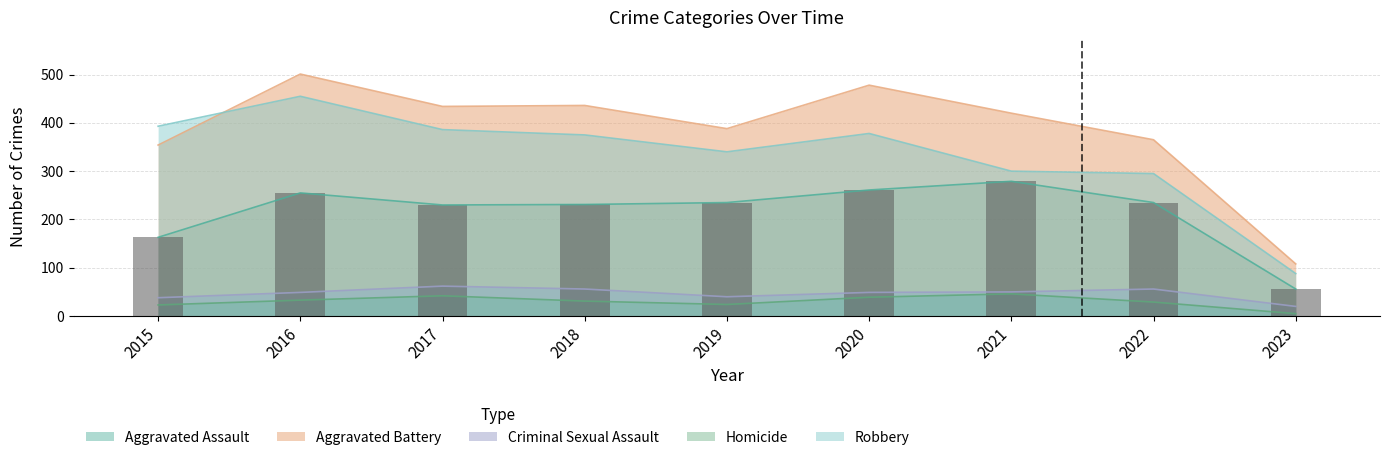

Which series has the largest total across all categories?

Aggravated Battery